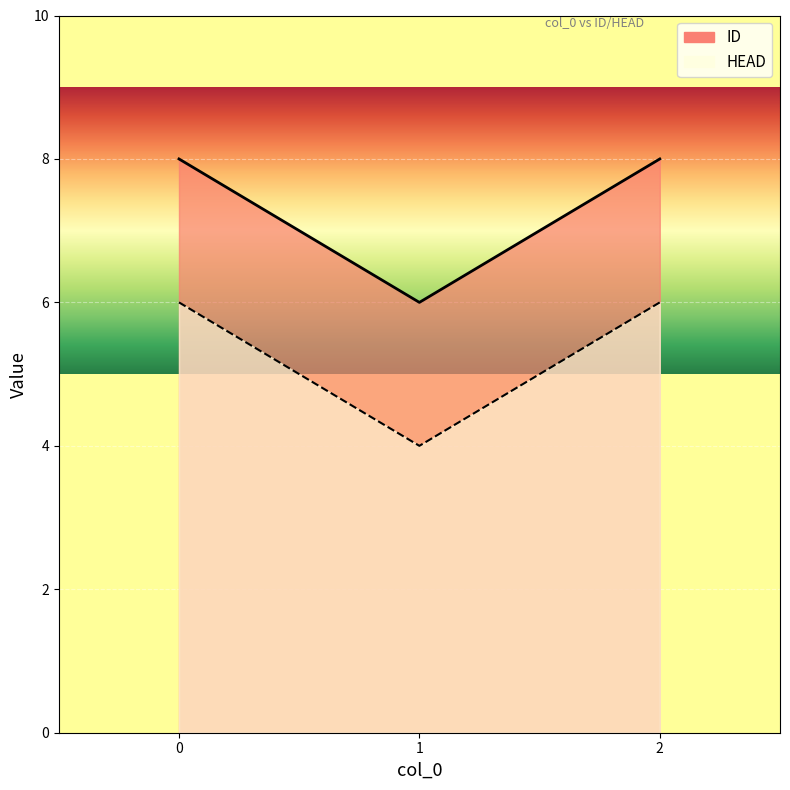

The HEAD series shows 7 at 1. True or false?

False